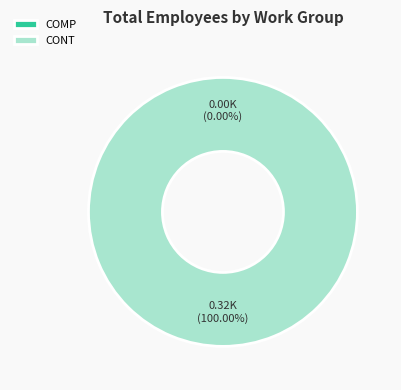

How many segments does this pie chart have?

2